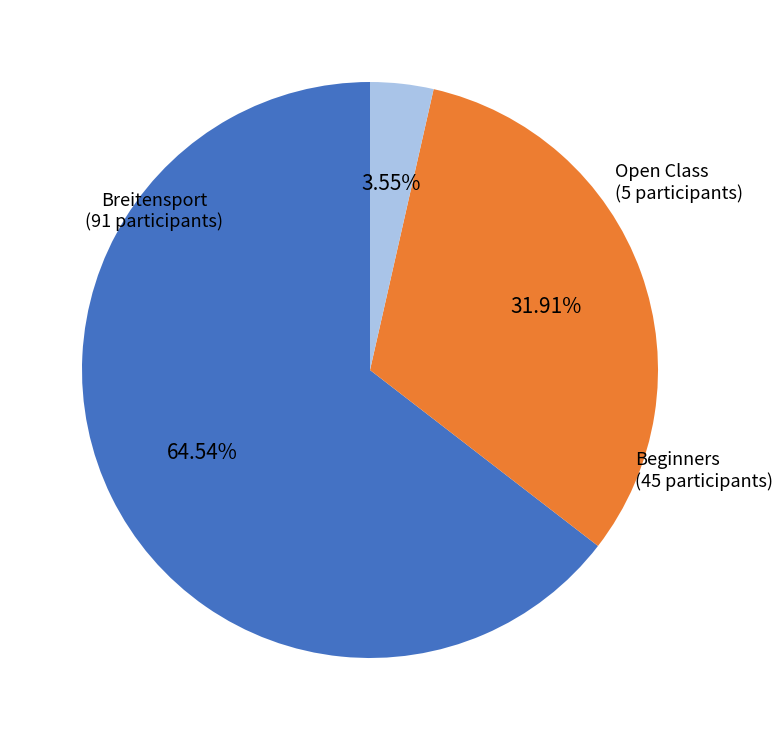

To the nearest percent, what portion does Open Class represent?

4%